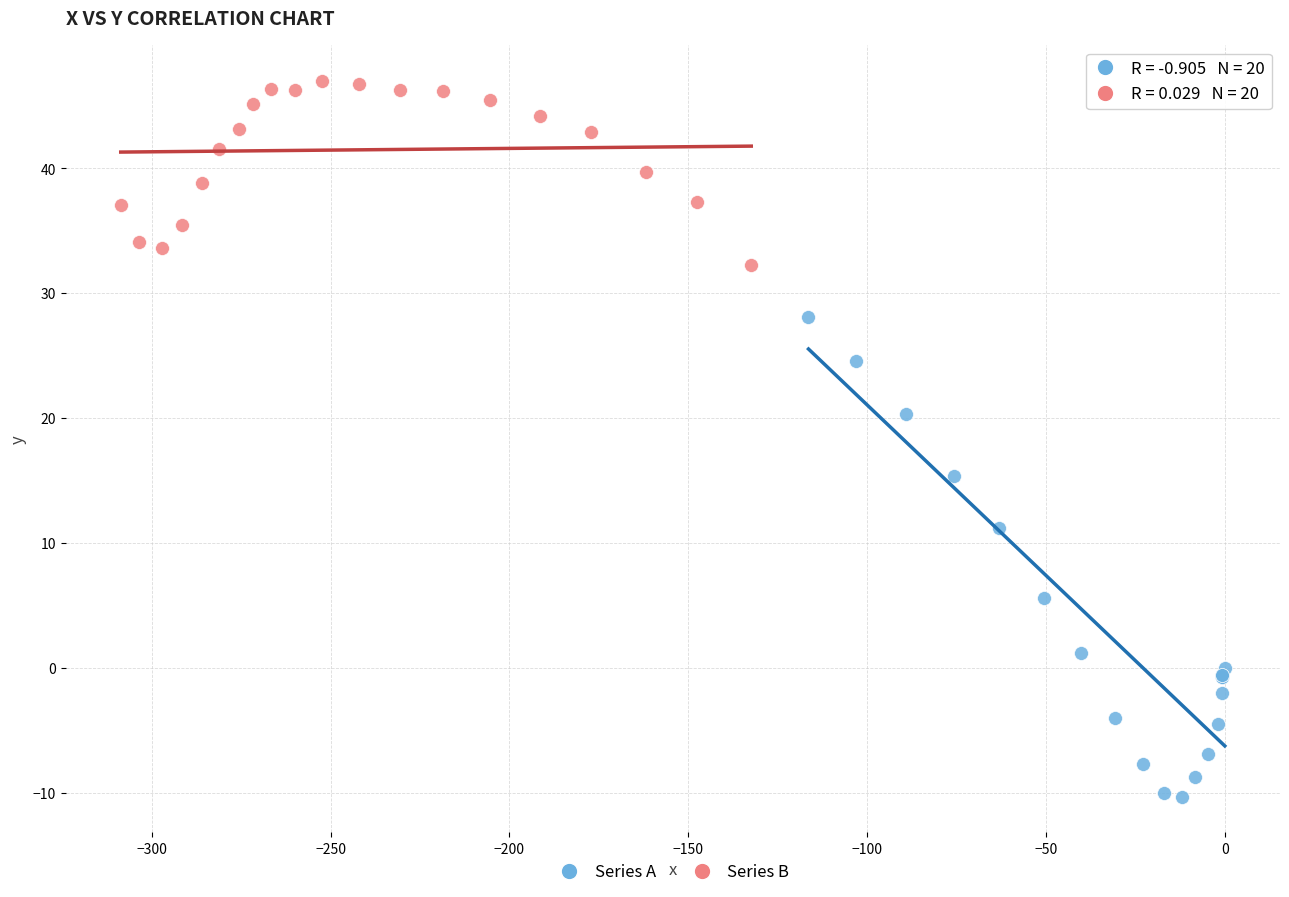

What are all the series names shown in the legend?

Series A, Series B